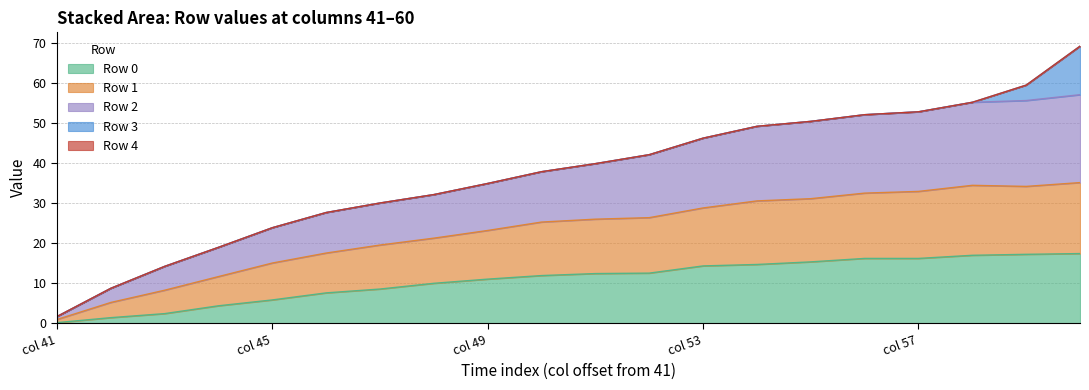

How many interior local peaks does the Row 0 series have?

1